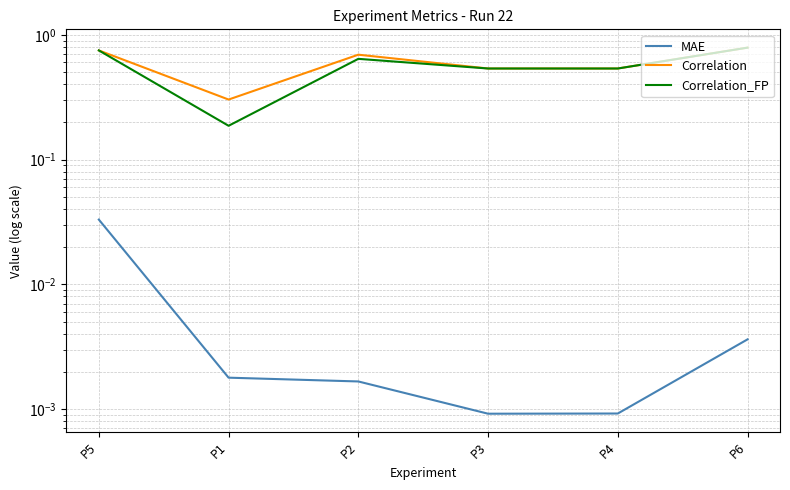

What is the difference between the maximum and minimum values in the Correlation series?

0.5